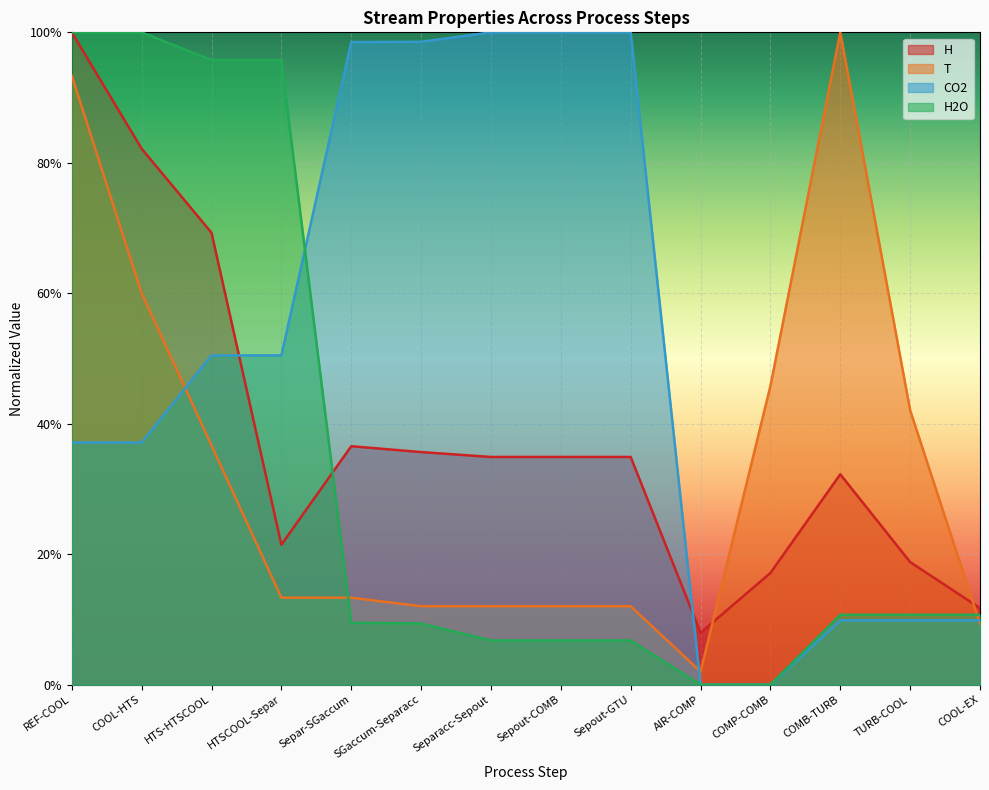

How many data points does each series have?

14